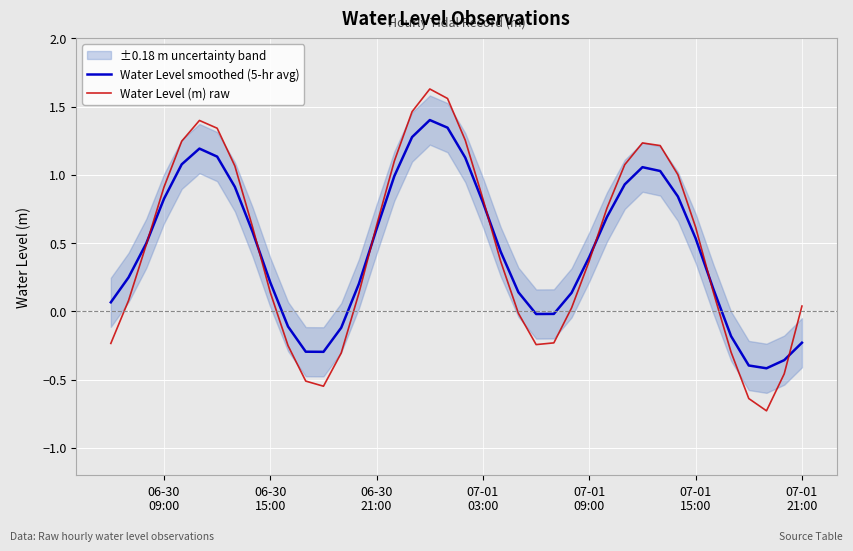

How many values in the Water Level (m) raw series are below 0?

12